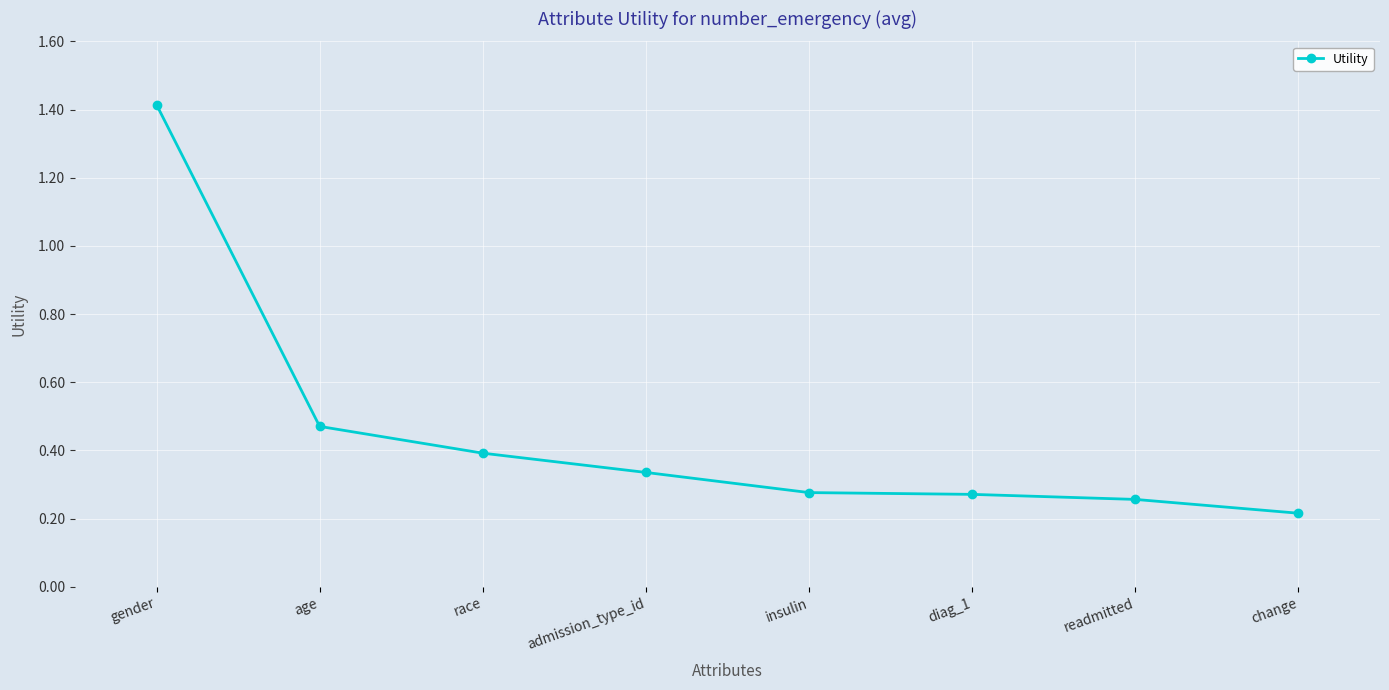

True or false: the data has more than 2 interior local peaks.

False